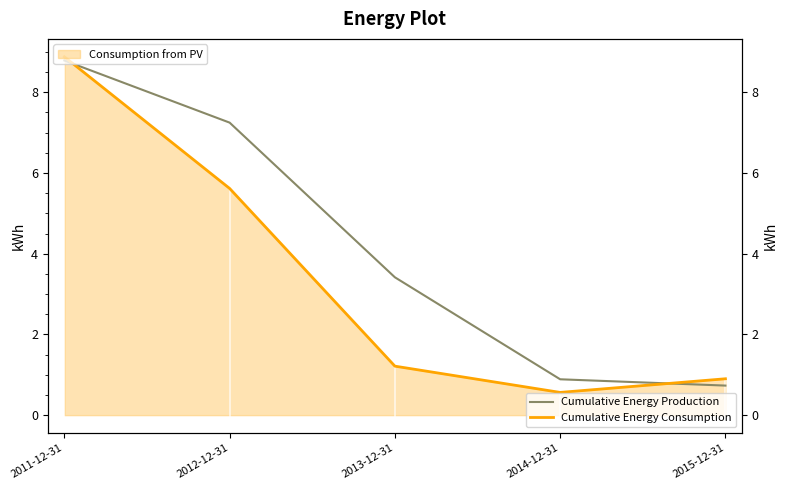

What is the difference between the Cumulative Energy Production values at 2015-12-31 and 2013-12-31?

2.7